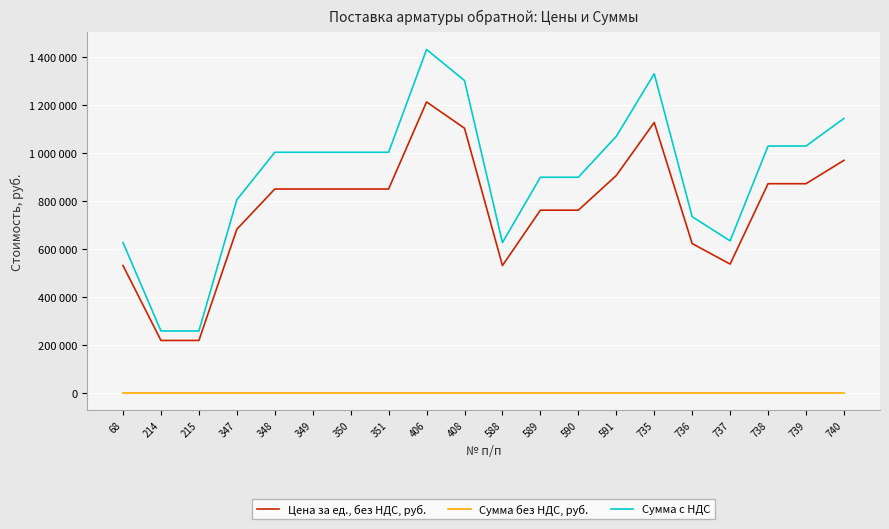

Which series has the largest total across all categories?

Сумма с НДС